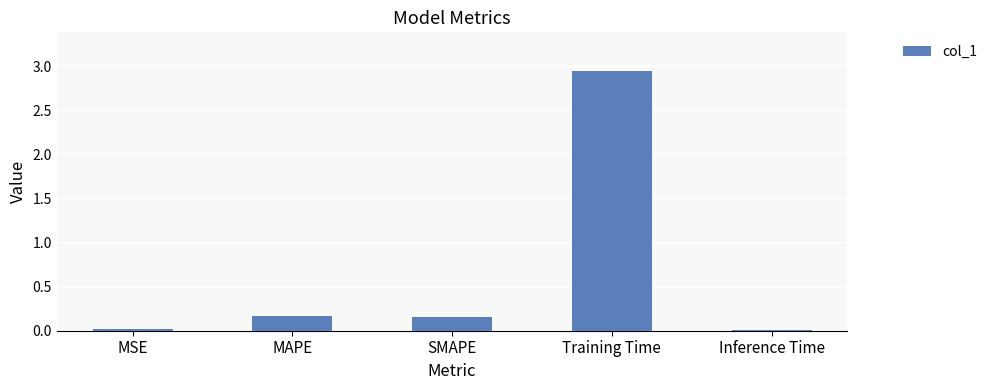

What is the average value?

0.7